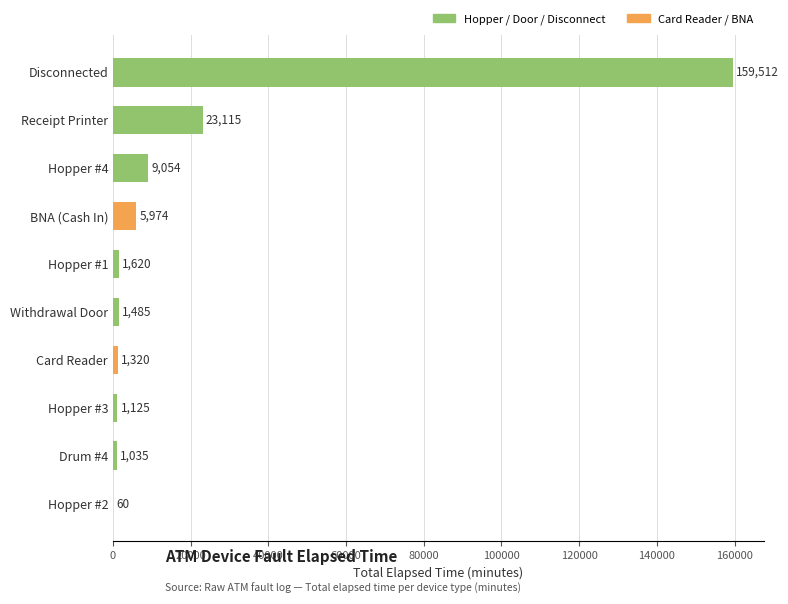

What is the maximum value shown in the chart?

159512